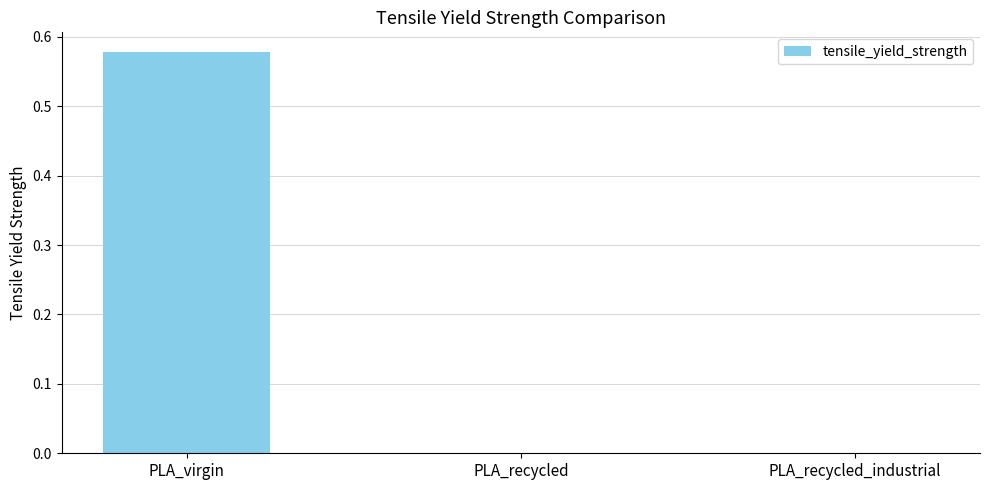

Which category has the highest value across all series?

PLA_virgin